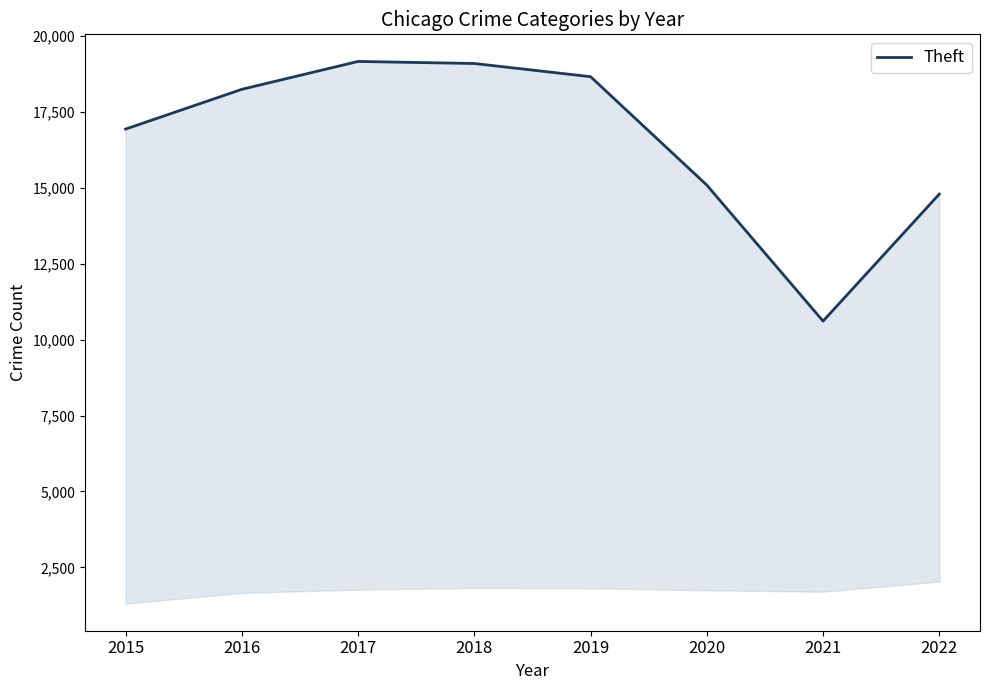

The value at 2016 is 18241. True or false?

True